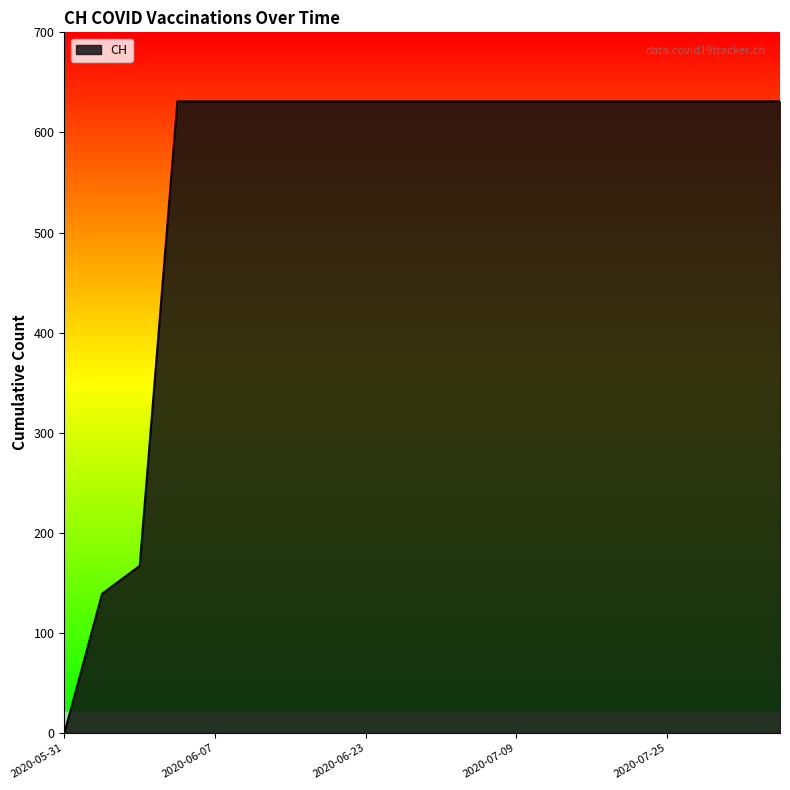

What is the difference between the maximum and minimum values?

631